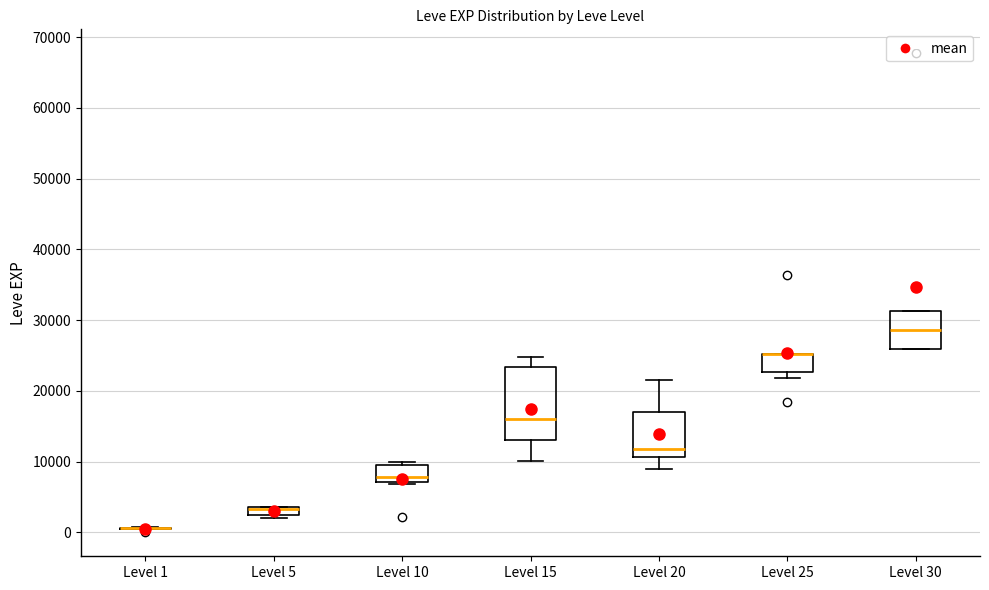

Where is the upper edge of the box for Level 25 on the y-axis? The values are not printed on the chart, so give them approximately, as read against the axis.

25000